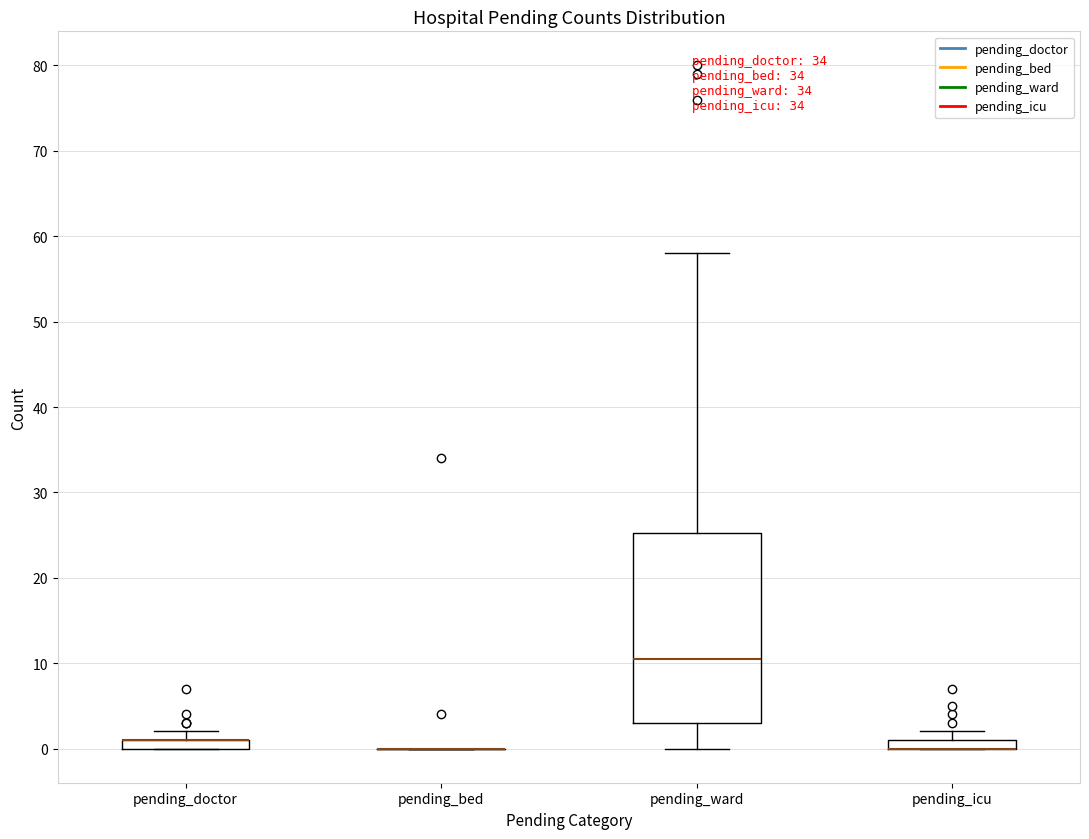

Comparing the boxes themselves (not the whiskers), which one is the tallest?

pending_ward